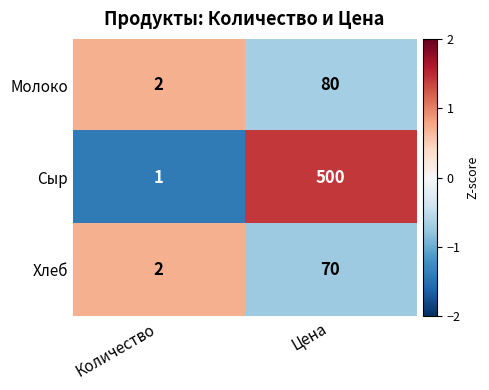

Which series has the largest total across all categories?

Сыр